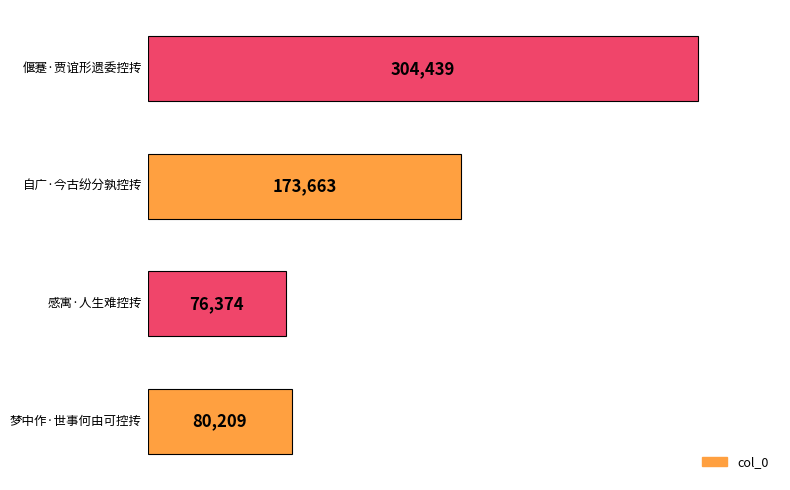

What is the minimum value shown in the chart?

76374